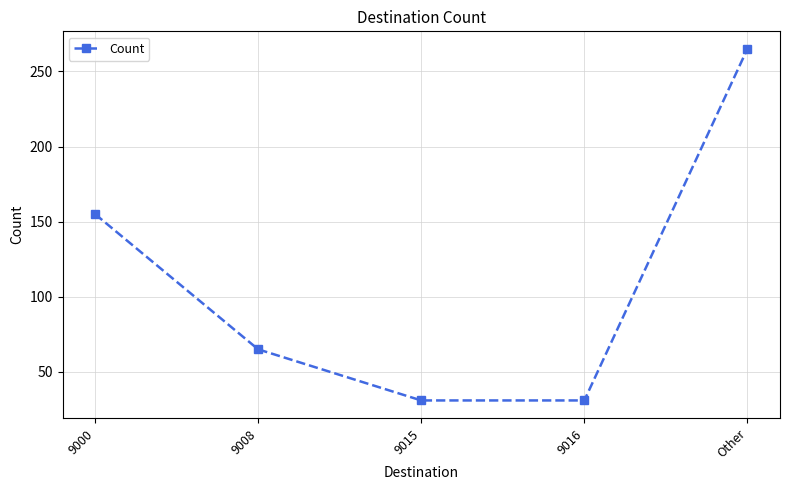

The chart shows a value of 18 at 9015. True or false?

False